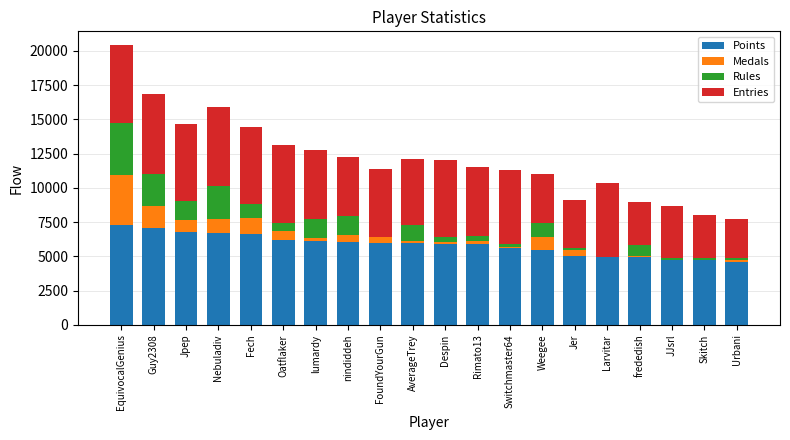

What is the sum of all Points values?

116589